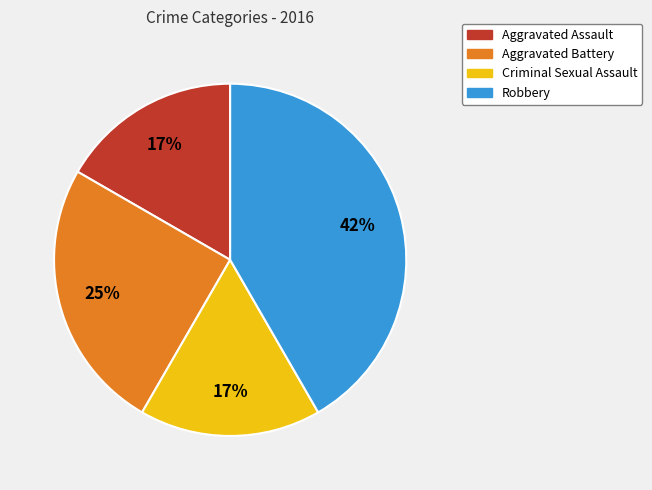

Does Criminal Sexual Assault represent more than half of the total?

No